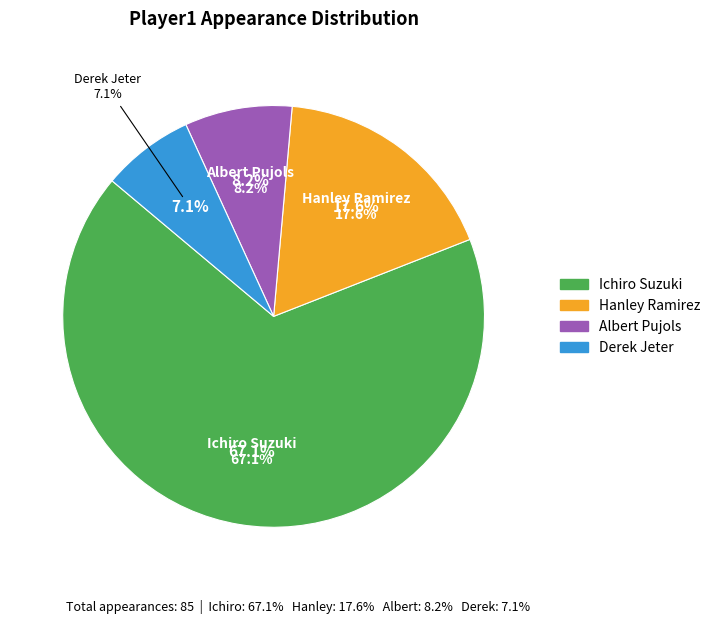

Does Ichiro Suzuki account for over 50% of the chart?

Yes